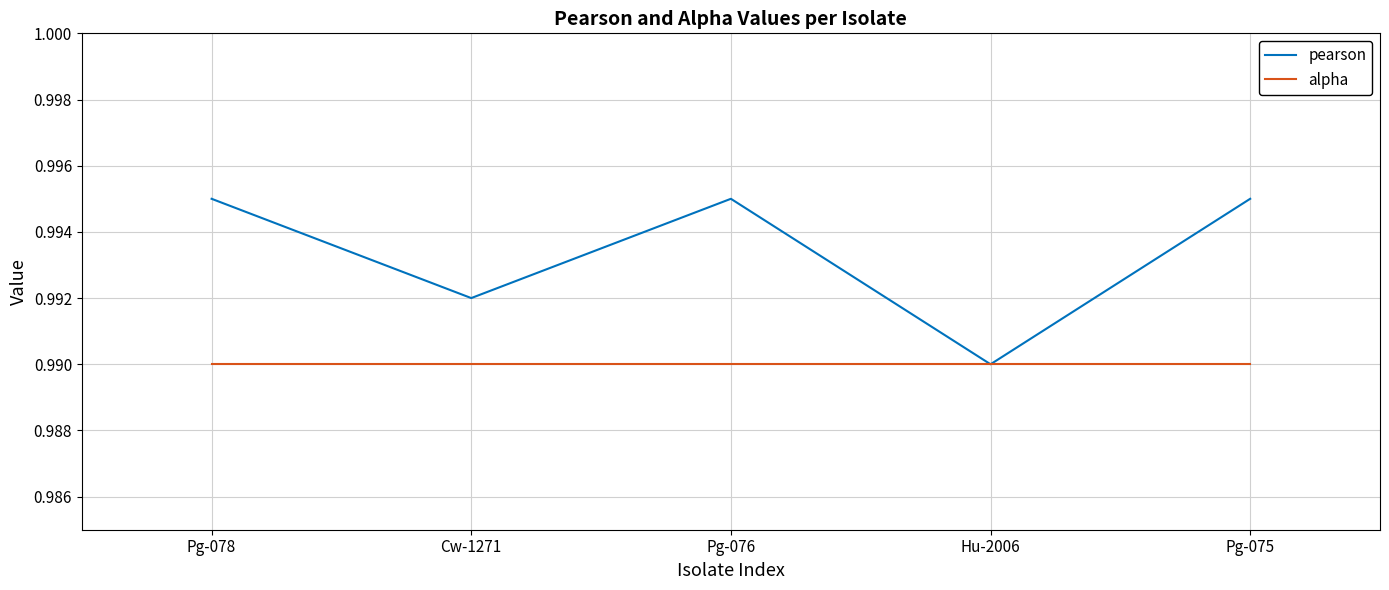

What is the total value across all series at Pg-075?

2.0